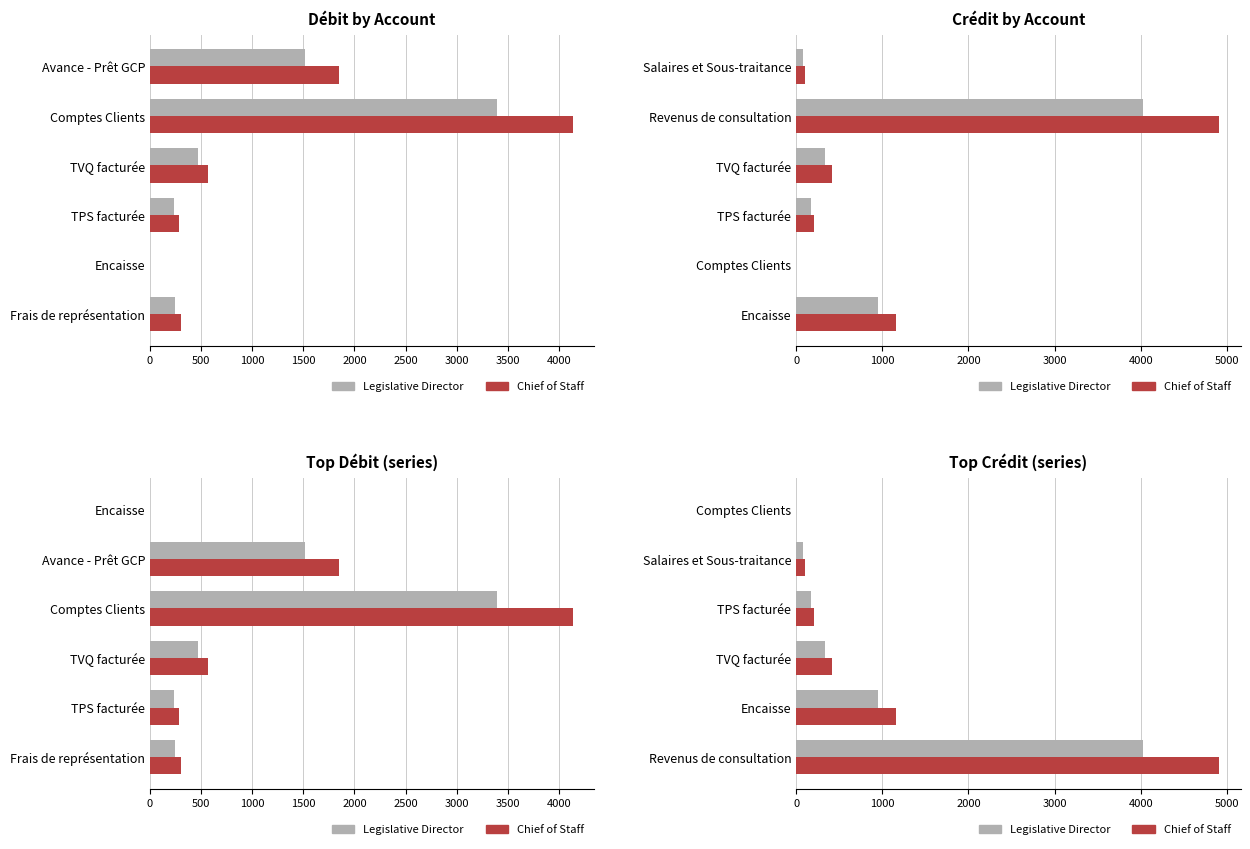

What is the sum of all Legislative Director values?

5566.7